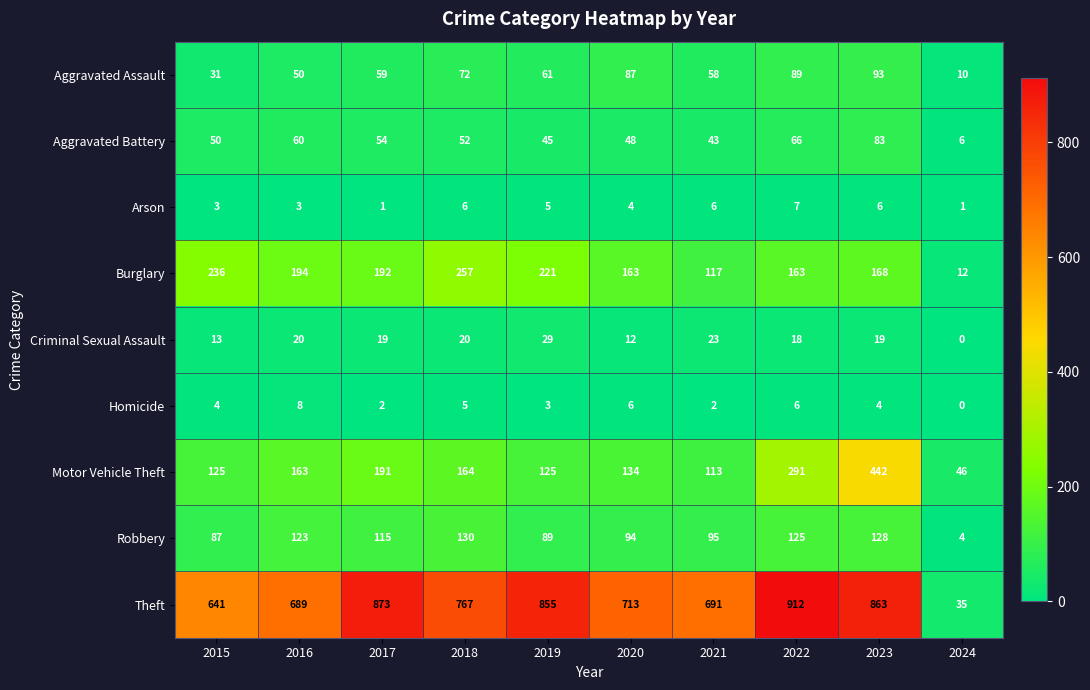

Which series has the widest spread of values?

Theft